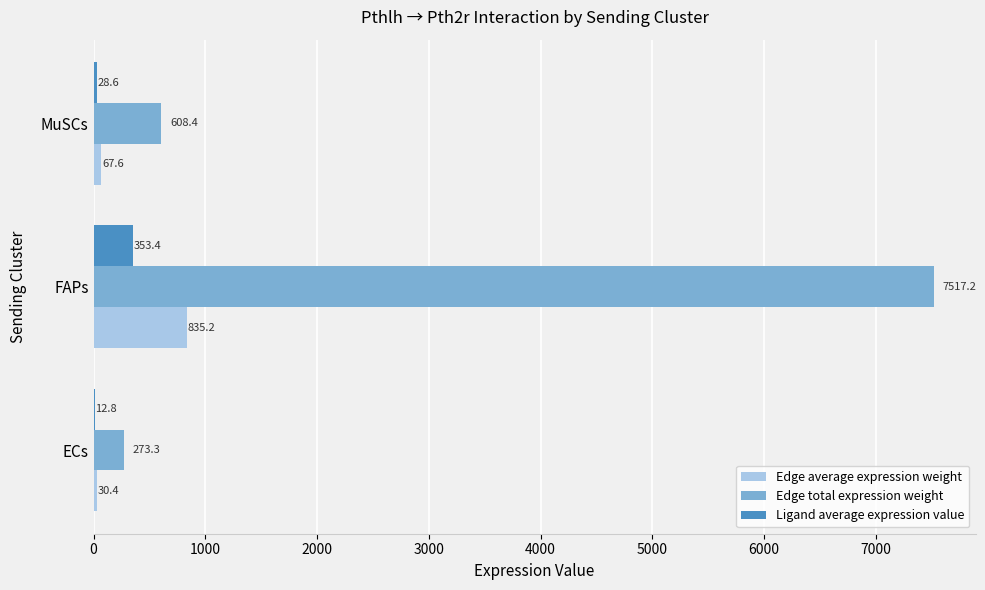

Where is Edge total expression weight nearest to the value 3895?

MuSCs